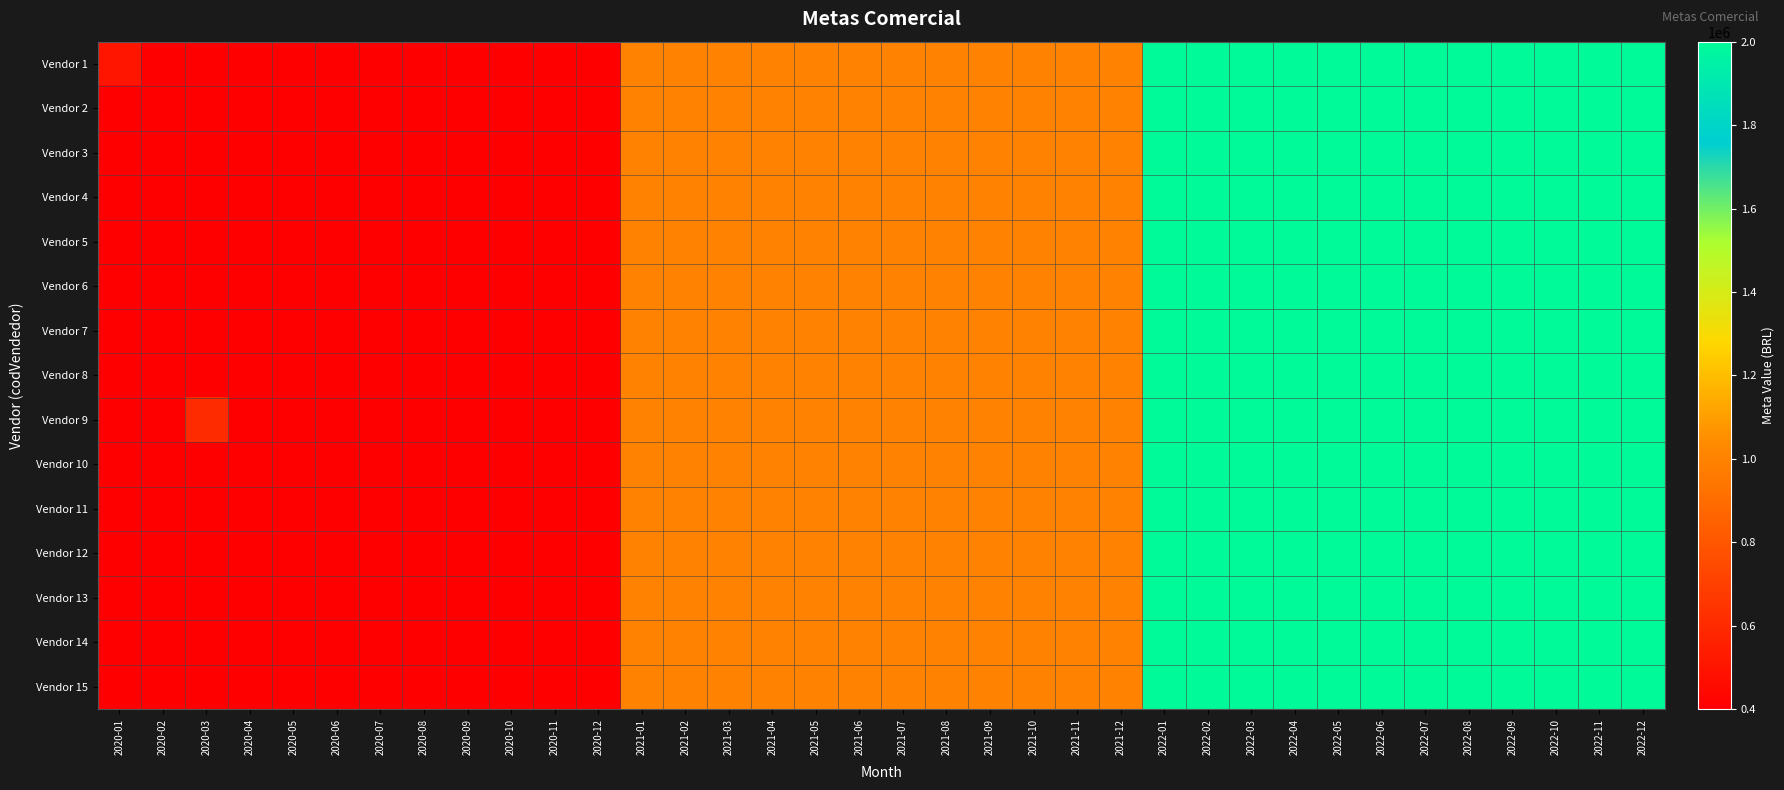

Reading left to right, list all the values displayed in this chart.

Vendor 1: 2020-01=500000	2020-02=400000	2020-03=400000	2020-04=400000	2020-05=400000	2020-06=400000	2020-07=400000	2020-08=400000	2020-09=400000	2020-10=400000	2020-11=400000	2020-12=400000	2021-01=1000000	2021-02=1000000	2021-03=1000000	2021-04=1000000	2021-05=1000000	2021-06=1000000	2021-07=1000000	2021-08=1000000	2021-09=1000000	2021-10=1000000	2021-11=1000000	2021-12=1000000	2022-01=2000000	2022-02=2000000	2022-03=2000000	2022-04=2000000	2022-05=2000000	2022-06=2000000	2022-07=2000000	2022-08=2000000	2022-09=2000000	2022-10=2000000	2022-11=2000000	2022-12=2000000
Vendor 2: 2020-01=400000	2020-02=400000	2020-03=400000	2020-04=400000	2020-05=400000	2020-06=400000	2020-07=400000	2020-08=400000	2020-09=400000	2020-10=400000	2020-11=400000	2020-12=400000	2021-01=1000000	2021-02=1000000	2021-03=1000000	2021-04=1000000	2021-05=1000000	2021-06=1000000	2021-07=1000000	2021-08=1000000	2021-09=1000000	2021-10=1000000	2021-11=1000000	2021-12=1000000	2022-01=2000000	2022-02=2000000	2022-03=2000000	2022-04=2000000	2022-05=2000000	2022-06=2000000	2022-07=2000000	2022-08=2000000	2022-09=2000000	2022-10=2000000	2022-11=2000000	2022-12=2000000
Vendor 3: 2020-01=400000	2020-02=400000	2020-03=400000	2020-04=400000	2020-05=400000	2020-06=400000	2020-07=400000	2020-08=400000	2020-09=400000	2020-10=400000	2020-11=400000	2020-12=400000	2021-01=1000000	2021-02=1000000	2021-03=1000000	2021-04=1000000	2021-05=1000000	2021-06=1000000	2021-07=1000000	2021-08=1000000	2021-09=1000000	2021-10=1000000	2021-11=1000000	2021-12=1000000	2022-01=2000000	2022-02=2000000	2022-03=2000000	2022-04=2000000	2022-05=2000000	2022-06=2000000	2022-07=2000000	2022-08=2000000	2022-09=2000000	2022-10=2000000	2022-11=2000000	2022-12=2000000
Vendor 4: 2020-01=400000	2020-02=400000	2020-03=400000	2020-04=400000	2020-05=400000	2020-06=400000	2020-07=400000	2020-08=400000	2020-09=400000	2020-10=400000	2020-11=400000	2020-12=400000	2021-01=1000000	2021-02=1000000	2021-03=1000000	2021-04=1000000	2021-05=1000000	2021-06=1000000	2021-07=1000000	2021-08=1000000	2021-09=1000000	2021-10=1000000	2021-11=1000000	2021-12=1000000	2022-01=2000000	2022-02=2000000	2022-03=2000000	2022-04=2000000	2022-05=2000000	2022-06=2000000	2022-07=2000000	2022-08=2000000	2022-09=2000000	2022-10=2000000	2022-11=2000000	2022-12=2000000
Vendor 5: 2020-01=400000	2020-02=400000	2020-03=400000	2020-04=400000	2020-05=400000	2020-06=400000	2020-07=400000	2020-08=400000	2020-09=400000	2020-10=400000	2020-11=400000	2020-12=400000	2021-01=1000000	2021-02=1000000	2021-03=1000000	2021-04=1000000	2021-05=1000000	2021-06=1000000	2021-07=1000000	2021-08=1000000	2021-09=1000000	2021-10=1000000	2021-11=1000000	2021-12=1000000	2022-01=2000000	2022-02=2000000	2022-03=2000000	2022-04=2000000	2022-05=2000000	2022-06=2000000	2022-07=2000000	2022-08=2000000	2022-09=2000000	2022-10=2000000	2022-11=2000000	2022-12=2000000
Vendor 6: 2020-01=400000	2020-02=400000	2020-03=400000	2020-04=400000	2020-05=400000	2020-06=400000	2020-07=400000	2020-08=400000	2020-09=400000	2020-10=400000	2020-11=400000	2020-12=400000	2021-01=1000000	2021-02=1000000	2021-03=1000000	2021-04=1000000	2021-05=1000000	2021-06=1000000	2021-07=1000000	2021-08=1000000	2021-09=1000000	2021-10=1000000	2021-11=1000000	2021-12=1000000	2022-01=2000000	2022-02=2000000	2022-03=2000000	2022-04=2000000	2022-05=2000000	2022-06=2000000	2022-07=2000000	2022-08=2000000	2022-09=2000000	2022-10=2000000	2022-11=2000000	2022-12=2000000
Vendor 7: 2020-01=400000	2020-02=400000	2020-03=400000	2020-04=400000	2020-05=400000	2020-06=400000	2020-07=400000	2020-08=400000	2020-09=400000	2020-10=400000	2020-11=400000	2020-12=400000	2021-01=1000000	2021-02=1000000	2021-03=1000000	2021-04=1000000	2021-05=1000000	2021-06=1000000	2021-07=1000000	2021-08=1000000	2021-09=1000000	2021-10=1000000	2021-11=1000000	2021-12=1000000	2022-01=2000000	2022-02=2000000	2022-03=2000000	2022-04=2000000	2022-05=2000000	2022-06=2000000	2022-07=2000000	2022-08=2000000	2022-09=2000000	2022-10=2000000	2022-11=2000000	2022-12=2000000
Vendor 8: 2020-01=400000	2020-02=400000	2020-03=400000	2020-04=400000	2020-05=400000	2020-06=400000	2020-07=400000	2020-08=400000	2020-09=400000	2020-10=400000	2020-11=400000	2020-12=400000	2021-01=1000000	2021-02=1000000	2021-03=1000000	2021-04=1000000	2021-05=1000000	2021-06=1000000	2021-07=1000000	2021-08=1000000	2021-09=1000000	2021-10=1000000	2021-11=1000000	2021-12=1000000	2022-01=2000000	2022-02=2000000	2022-03=2000000	2022-04=2000000	2022-05=2000000	2022-06=2000000	2022-07=2000000	2022-08=2000000	2022-09=2000000	2022-10=2000000	2022-11=2000000	2022-12=2000000
Vendor 9: 2020-01=400000	2020-02=400000	2020-03=600000	2020-04=400000	2020-05=400000	2020-06=400000	2020-07=400000	2020-08=400000	2020-09=400000	2020-10=400000	2020-11=400000	2020-12=400000	2021-01=1000000	2021-02=1000000	2021-03=1000000	2021-04=1000000	2021-05=1000000	2021-06=1000000	2021-07=1000000	2021-08=1000000	2021-09=1000000	2021-10=1000000	2021-11=1000000	2021-12=1000000	2022-01=2000000	2022-02=2000000	2022-03=2000000	2022-04=2000000	2022-05=2000000	2022-06=2000000	2022-07=2000000	2022-08=2000000	2022-09=2000000	2022-10=2000000	2022-11=2000000	2022-12=2000000
Vendor 10: 2020-01=400000	2020-02=400000	2020-03=400000	2020-04=400000	2020-05=400000	2020-06=400000	2020-07=400000	2020-08=400000	2020-09=400000	2020-10=400000	2020-11=400000	2020-12=400000	2021-01=1000000	2021-02=1000000	2021-03=1000000	2021-04=1000000	2021-05=1000000	2021-06=1000000	2021-07=1000000	2021-08=1000000	2021-09=1000000	2021-10=1000000	2021-11=1000000	2021-12=1000000	2022-01=2000000	2022-02=2000000	2022-03=2000000	2022-04=2000000	2022-05=2000000	2022-06=2000000	2022-07=2000000	2022-08=2000000	2022-09=2000000	2022-10=2000000	2022-11=2000000	2022-12=2000000
Vendor 11: 2020-01=400000	2020-02=400000	2020-03=400000	2020-04=400000	2020-05=400000	2020-06=400000	2020-07=400000	2020-08=400000	2020-09=400000	2020-10=400000	2020-11=400000	2020-12=400000	2021-01=1000000	2021-02=1000000	2021-03=1000000	2021-04=1000000	2021-05=1000000	2021-06=1000000	2021-07=1000000	2021-08=1000000	2021-09=1000000	2021-10=1000000	2021-11=1000000	2021-12=1000000	2022-01=2000000	2022-02=2000000	2022-03=2000000	2022-04=2000000	2022-05=2000000	2022-06=2000000	2022-07=2000000	2022-08=2000000	2022-09=2000000	2022-10=2000000	2022-11=2000000	2022-12=2000000
Vendor 12: 2020-01=400000	2020-02=400000	2020-03=400000	2020-04=400000	2020-05=400000	2020-06=400000	2020-07=400000	2020-08=400000	2020-09=400000	2020-10=400000	2020-11=400000	2020-12=400000	2021-01=1000000	2021-02=1000000	2021-03=1000000	2021-04=1000000	2021-05=1000000	2021-06=1000000	2021-07=1000000	2021-08=1000000	2021-09=1000000	2021-10=1000000	2021-11=1000000	2021-12=1000000	2022-01=2000000	2022-02=2000000	2022-03=2000000	2022-04=2000000	2022-05=2000000	2022-06=2000000	2022-07=2000000	2022-08=2000000	2022-09=2000000	2022-10=2000000	2022-11=2000000	2022-12=2000000
Vendor 13: 2020-01=400000	2020-02=400000	2020-03=400000	2020-04=400000	2020-05=400000	2020-06=400000	2020-07=400000	2020-08=400000	2020-09=400000	2020-10=400000	2020-11=400000	2020-12=400000	2021-01=1000000	2021-02=1000000	2021-03=1000000	2021-04=1000000	2021-05=1000000	2021-06=1000000	2021-07=1000000	2021-08=1000000	2021-09=1000000	2021-10=1000000	2021-11=1000000	2021-12=1000000	2022-01=2000000	2022-02=2000000	2022-03=2000000	2022-04=2000000	2022-05=2000000	2022-06=2000000	2022-07=2000000	2022-08=2000000	2022-09=2000000	2022-10=2000000	2022-11=2000000	2022-12=2000000
Vendor 14: 2020-01=400000	2020-02=400000	2020-03=400000	2020-04=400000	2020-05=400000	2020-06=400000	2020-07=400000	2020-08=400000	2020-09=400000	2020-10=400000	2020-11=400000	2020-12=400000	2021-01=1000000	2021-02=1000000	2021-03=1000000	2021-04=1000000	2021-05=1000000	2021-06=1000000	2021-07=1000000	2021-08=1000000	2021-09=1000000	2021-10=1000000	2021-11=1000000	2021-12=1000000	2022-01=2000000	2022-02=2000000	2022-03=2000000	2022-04=2000000	2022-05=2000000	2022-06=2000000	2022-07=2000000	2022-08=2000000	2022-09=2000000	2022-10=2000000	2022-11=2000000	2022-12=2000000
Vendor 15: 2020-01=400000	2020-02=400000	2020-03=400000	2020-04=400000	2020-05=400000	2020-06=400000	2020-07=400000	2020-08=400000	2020-09=400000	2020-10=400000	2020-11=400000	2020-12=400000	2021-01=1000000	2021-02=1000000	2021-03=1000000	2021-04=1000000	2021-05=1000000	2021-06=1000000	2021-07=1000000	2021-08=1000000	2021-09=1000000	2021-10=1000000	2021-11=1000000	2021-12=1000000	2022-01=2000000	2022-02=2000000	2022-03=2000000	2022-04=2000000	2022-05=2000000	2022-06=2000000	2022-07=2000000	2022-08=2000000	2022-09=2000000	2022-10=2000000	2022-11=2000000	2022-12=2000000